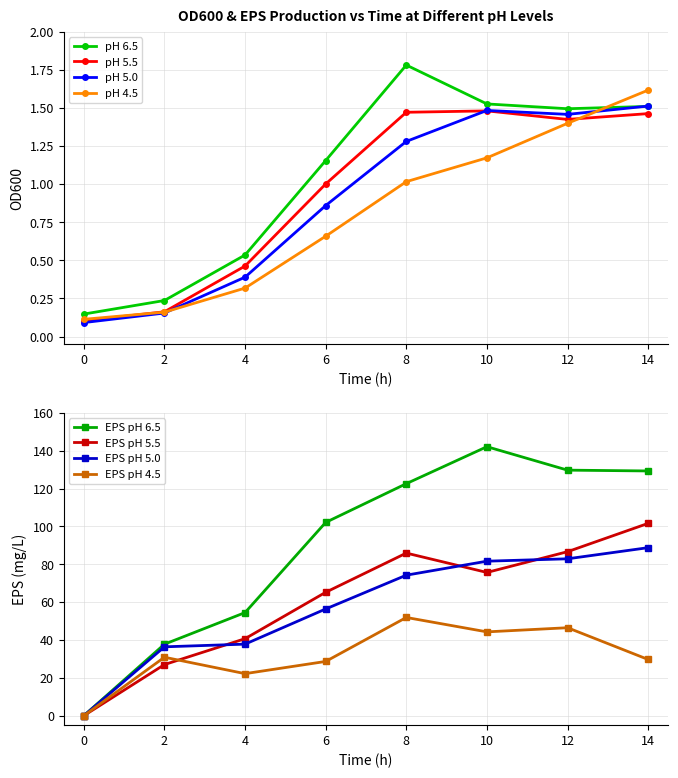

The value of pH 4.5 at 2 is 0.2. True or false?

True